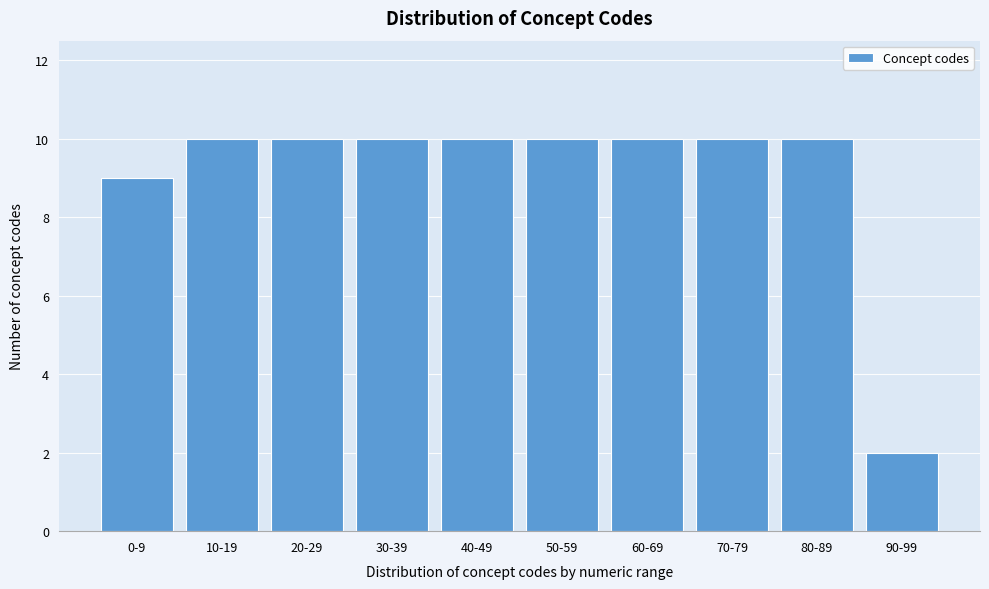

Reading left to right, transcribe all the data shown in this chart.

9	10	10	10	10	10	10	10	10	2